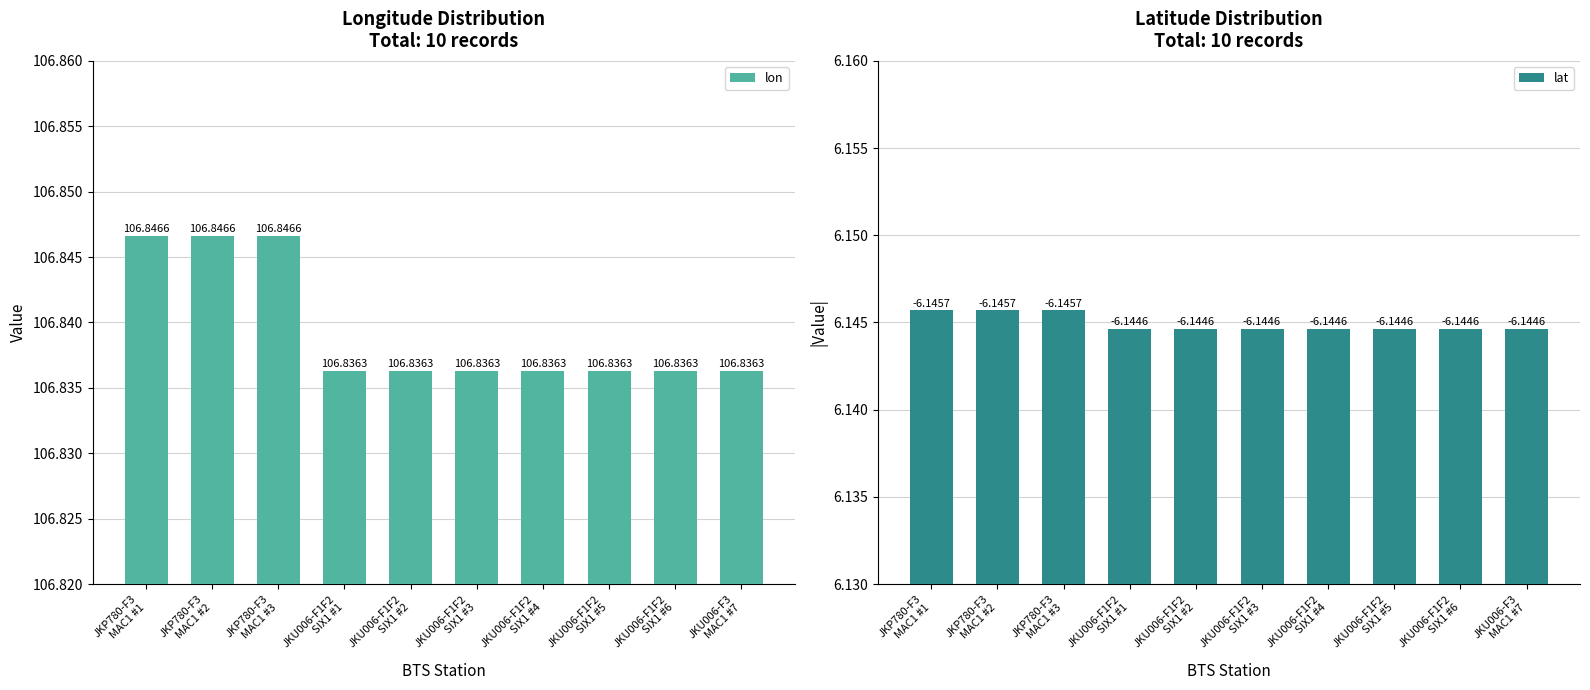

Rank the series by their average value, from highest to lowest.

lon, lat